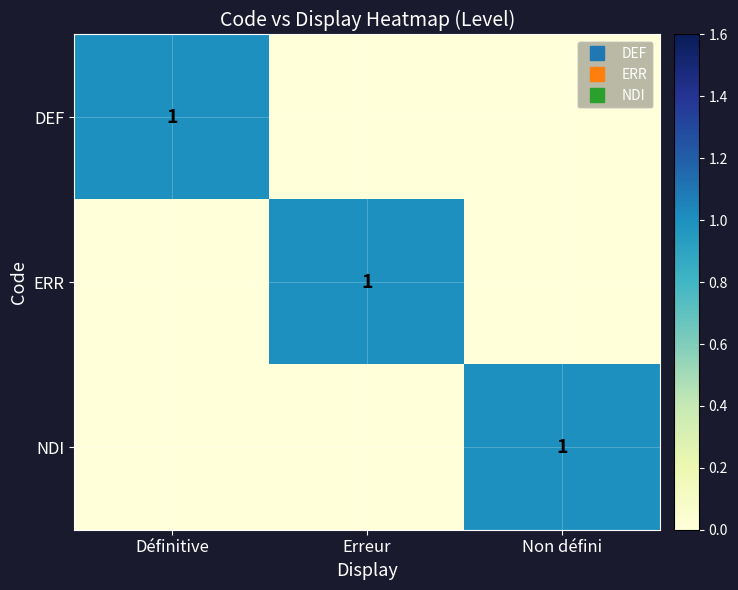

Rank the series by their maximum value, from highest to lowest.

DEF, ERR, NDI